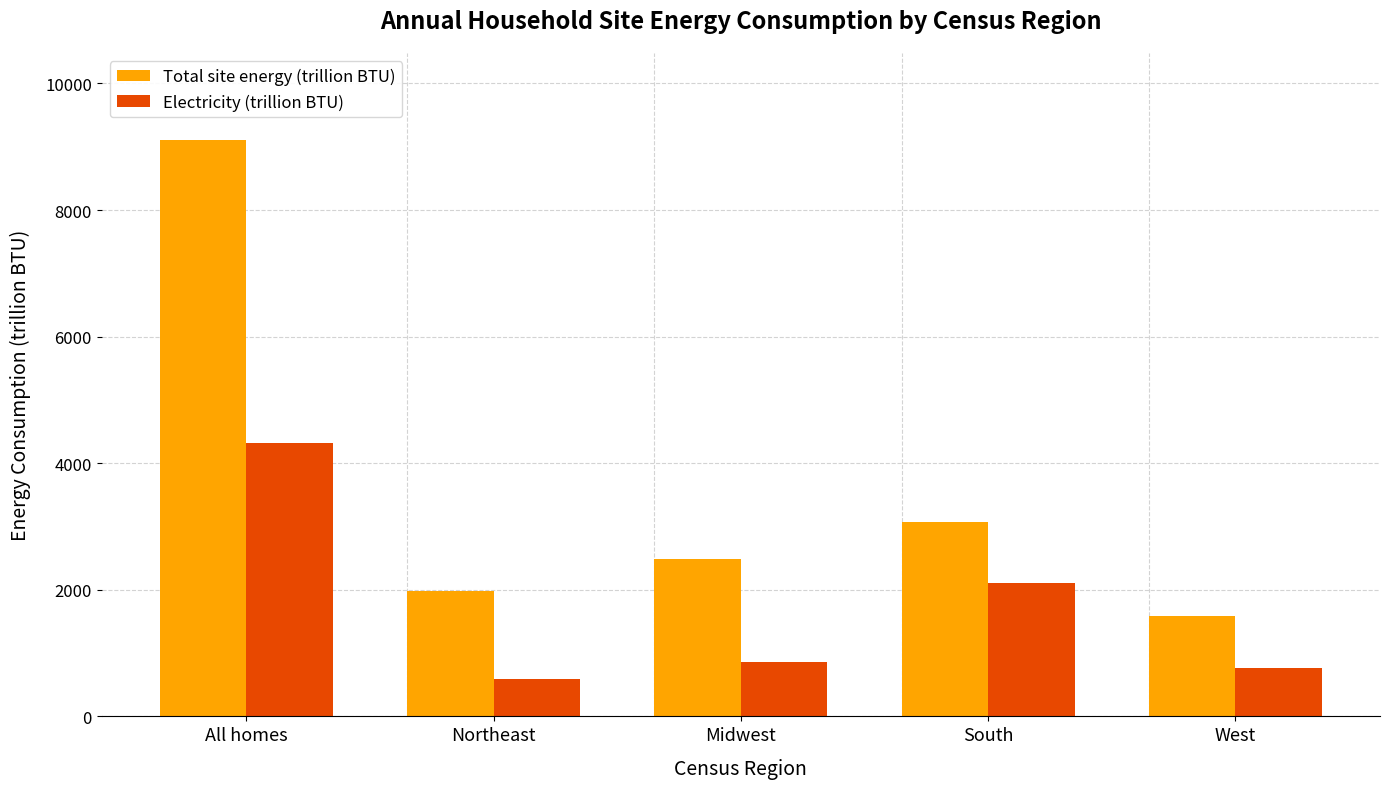

What position from the right is Northeast?

4